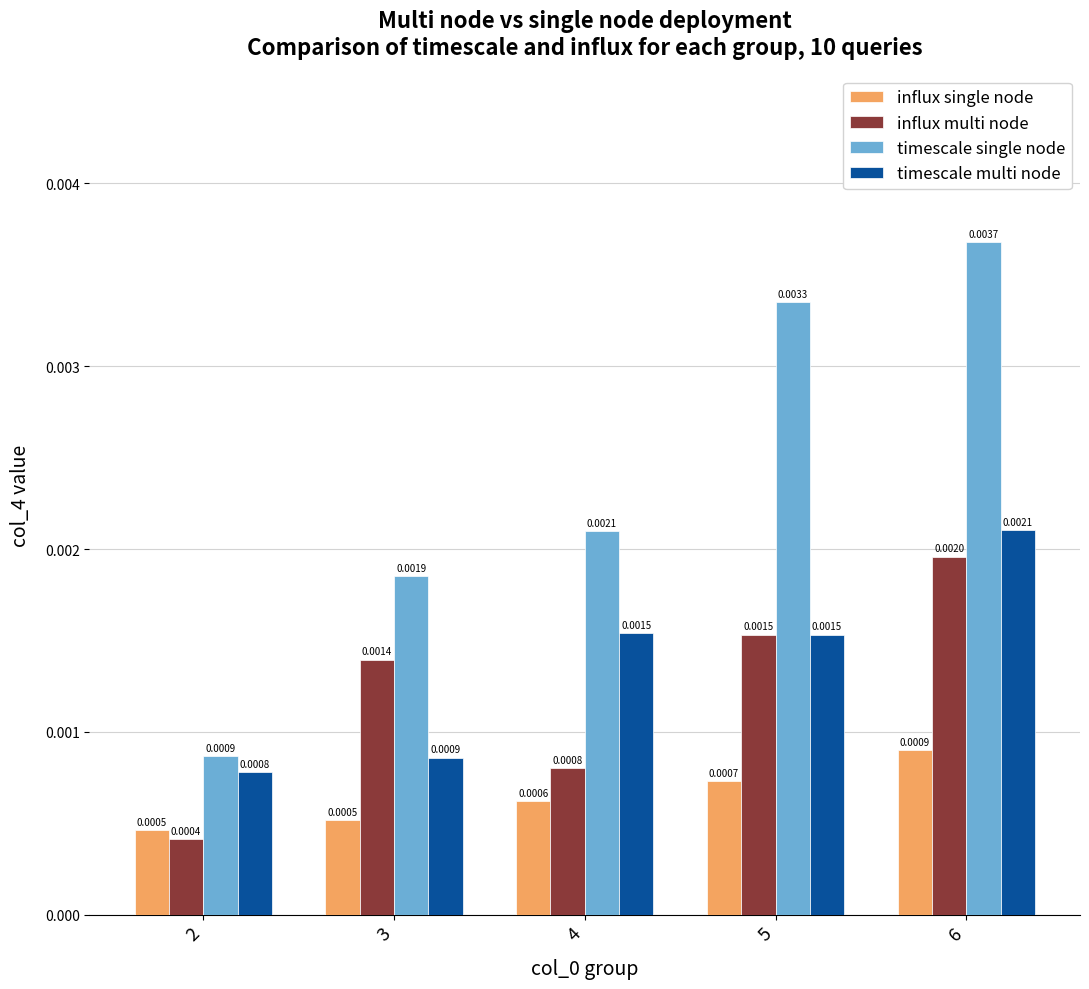

Where is influx multi node nearest to the value 0?

2